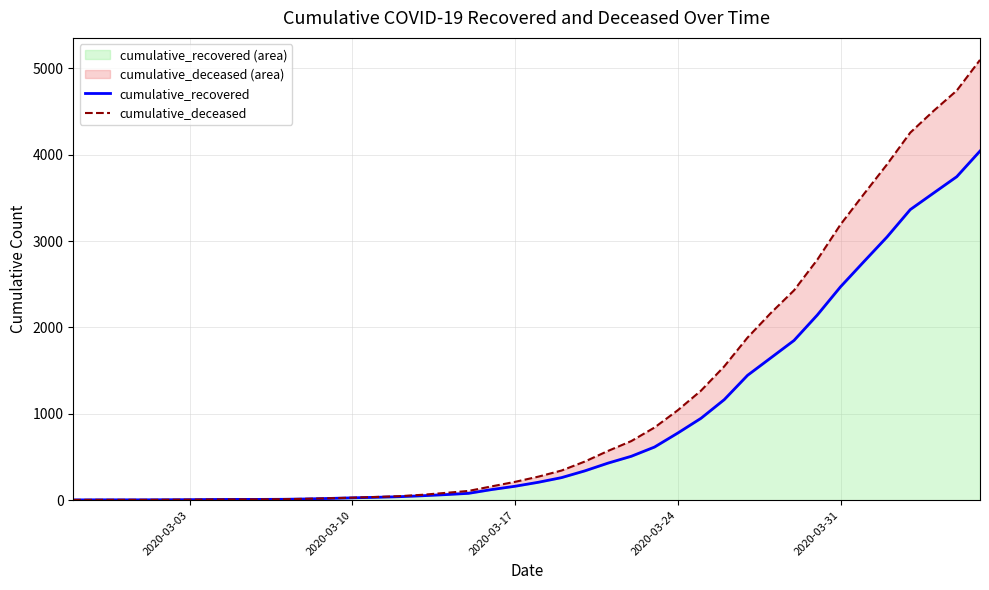

The value of cumulative_recovered (area) at 2020-03-31 is 1724. True or false?

False